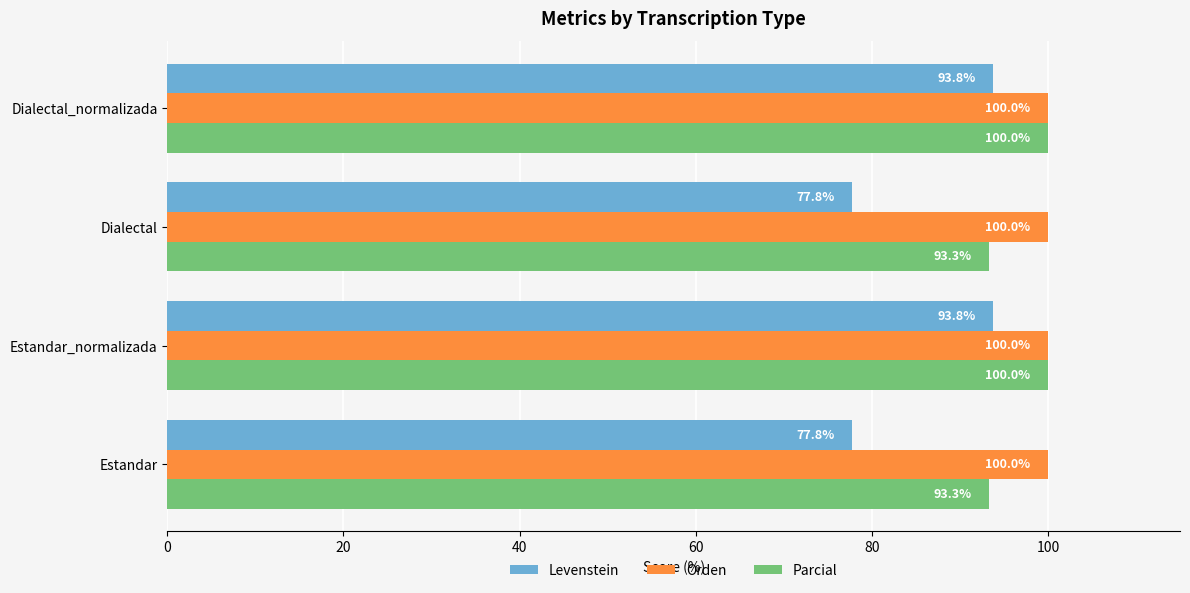

What is the minimum value for Parcial?

93.3